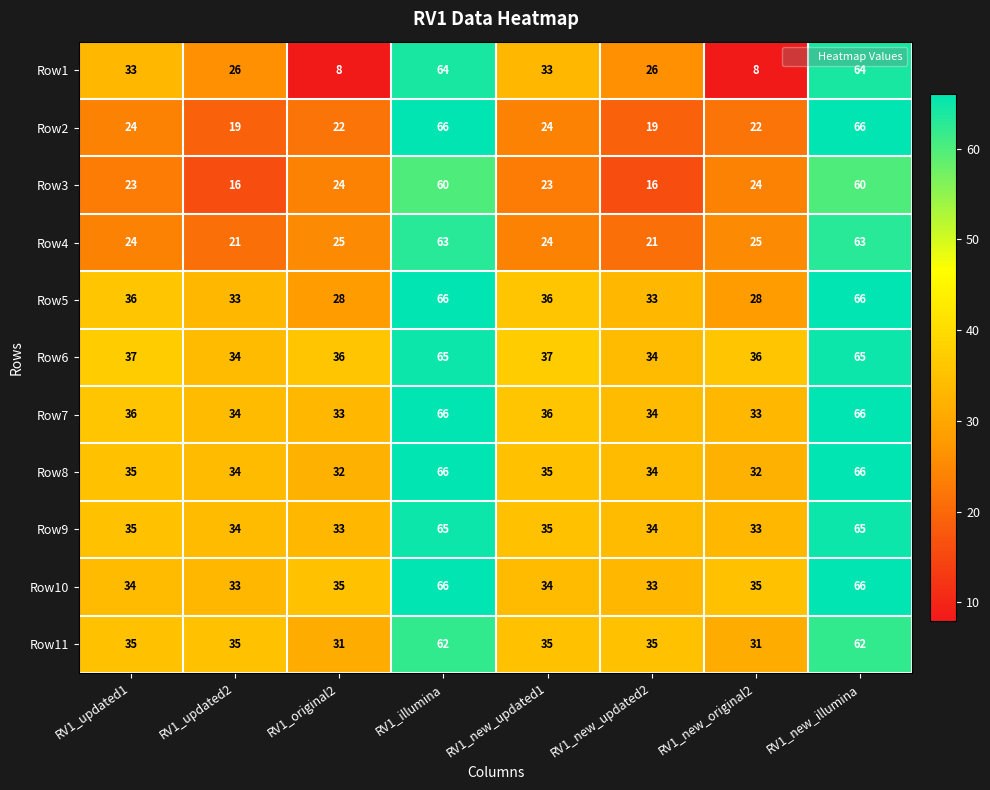

What is the approximate value of Row1 at RV1_new_updated2?

26